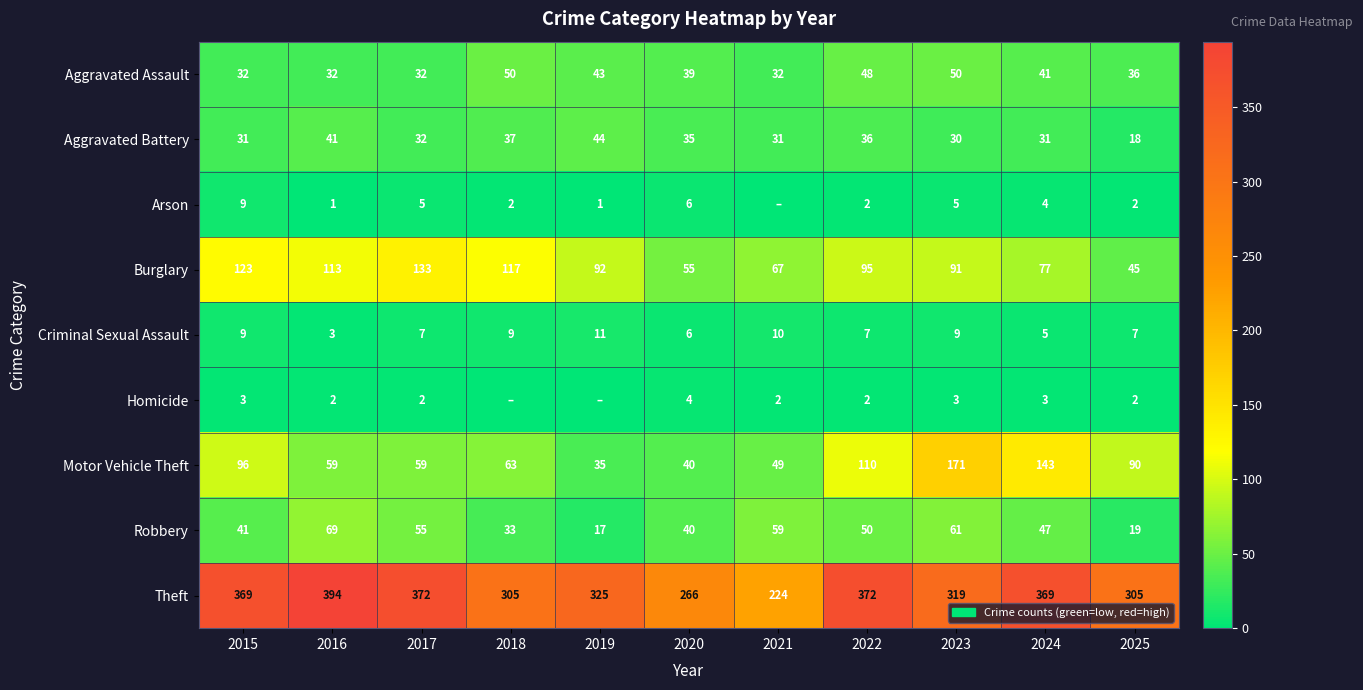

At how many categories does at least one series exceed 37?

11